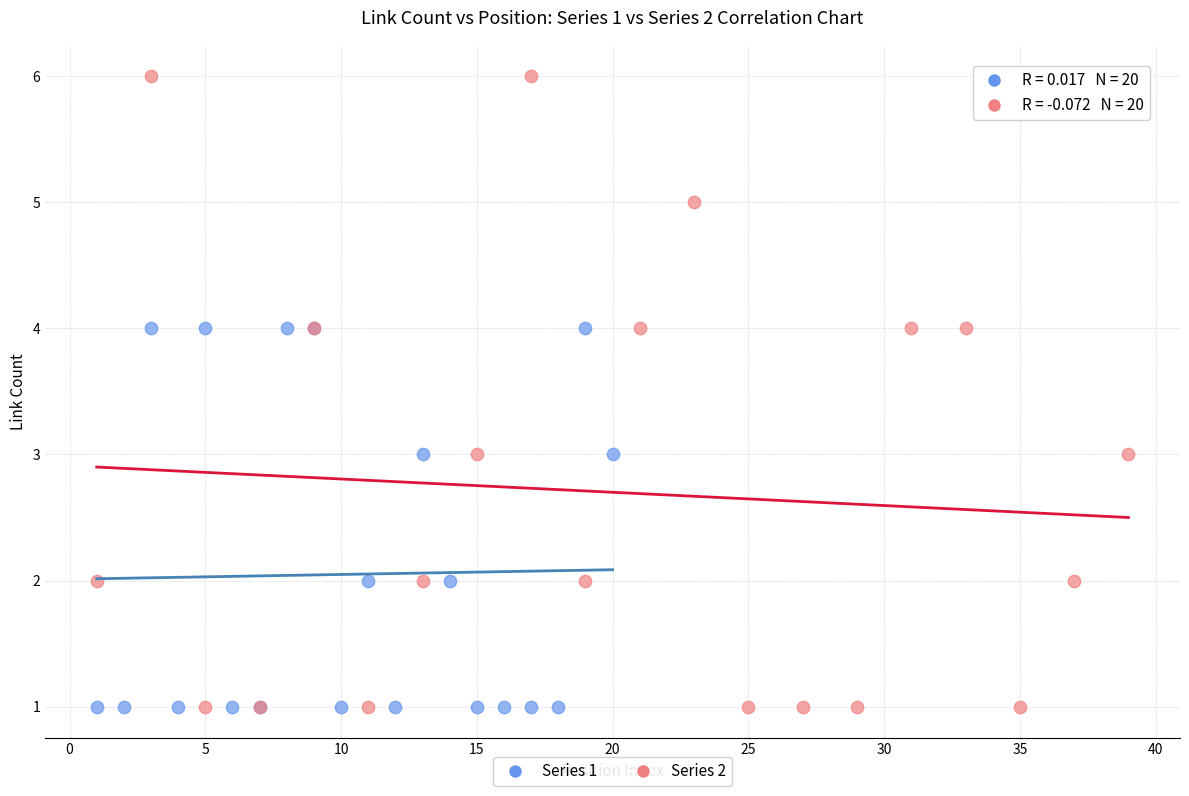

Which series reaches the maximum Y coordinate?

Series 2